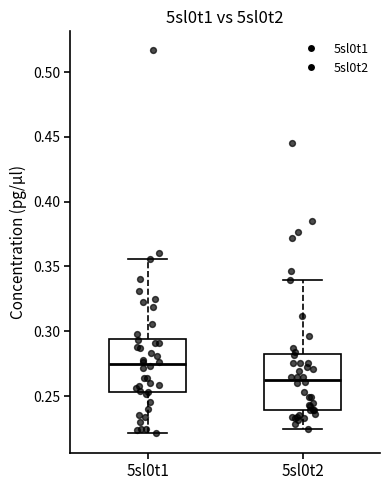

Where does the upper whisker of the box for 5sl0t2 end on the y-axis? The values are not printed on the chart, so give them approximately, as read against the axis.

0.340